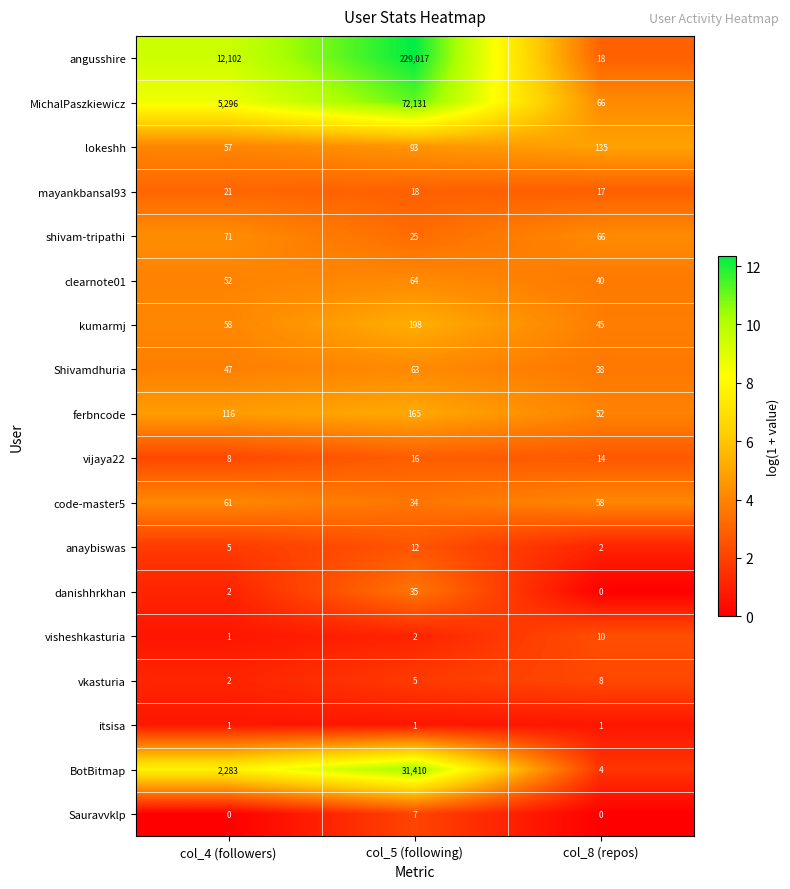

List the labels in order of BotBitmap value, smallest first.

col_8 (repos), col_4 (followers), col_5 (following)